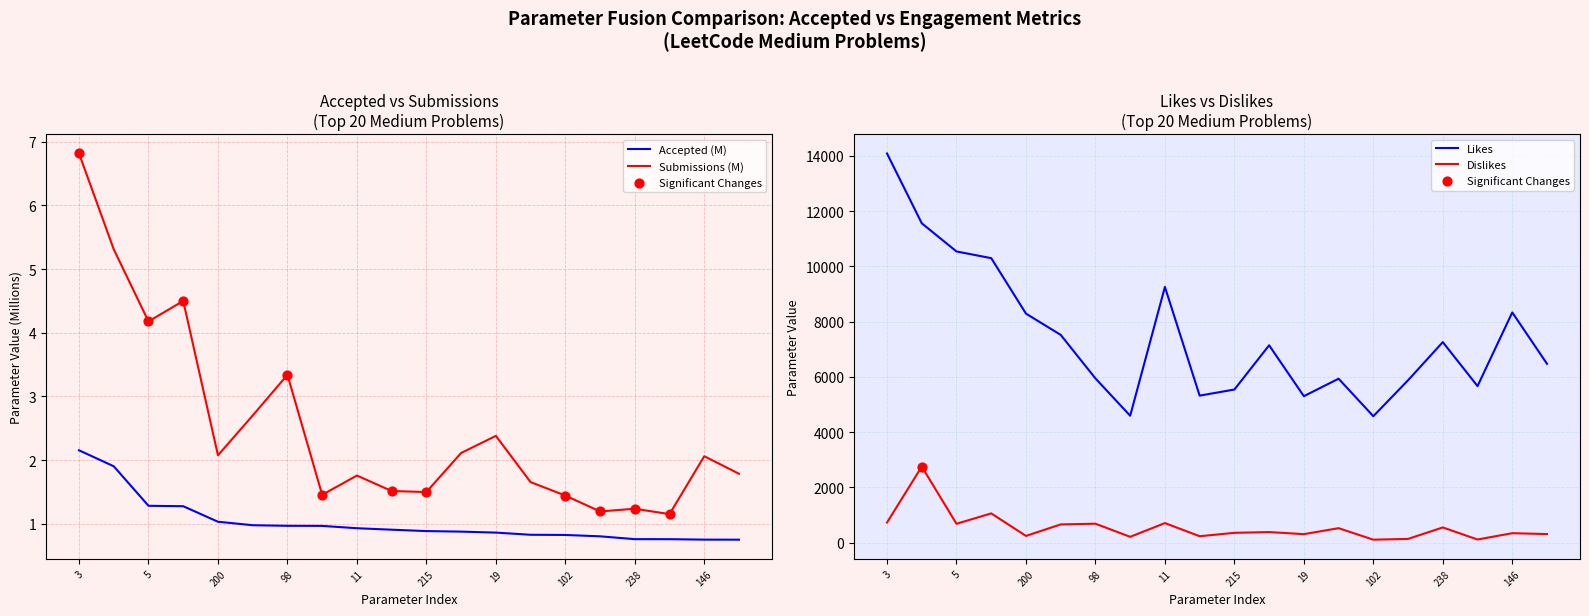

Which series has the widest spread of Y values?

Likes